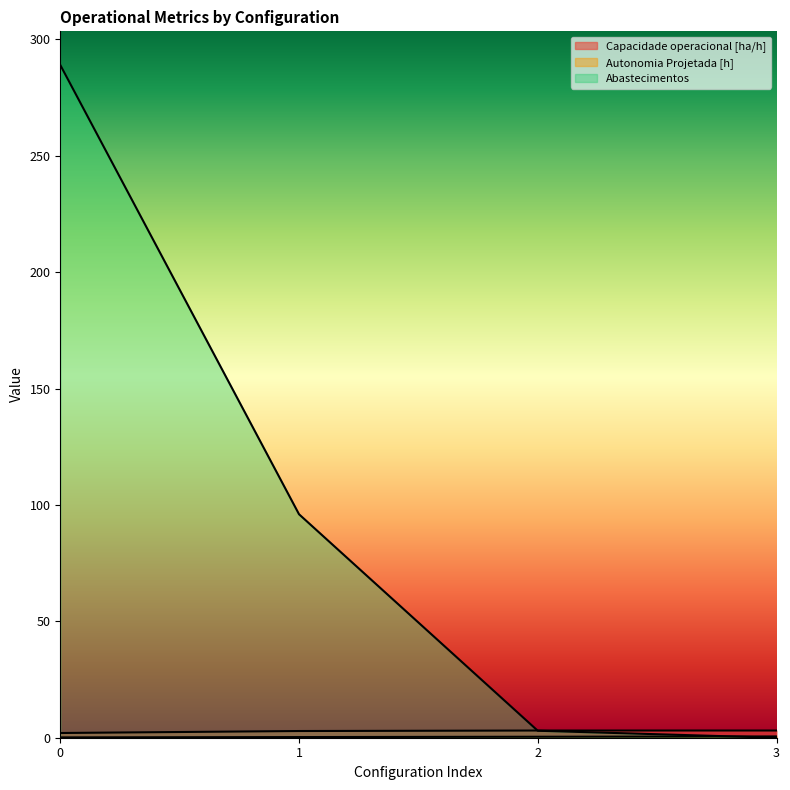

Reading right to left, transcribe all the data shown in this chart.

Capacidade operacional [ha/h]: 3.1	3.1	2.9	2.0
Autonomia Projetada [h]: 0.6	0.4	0.3	0.1
Abastecimentos: 0.0	3.0	96.0	289.0